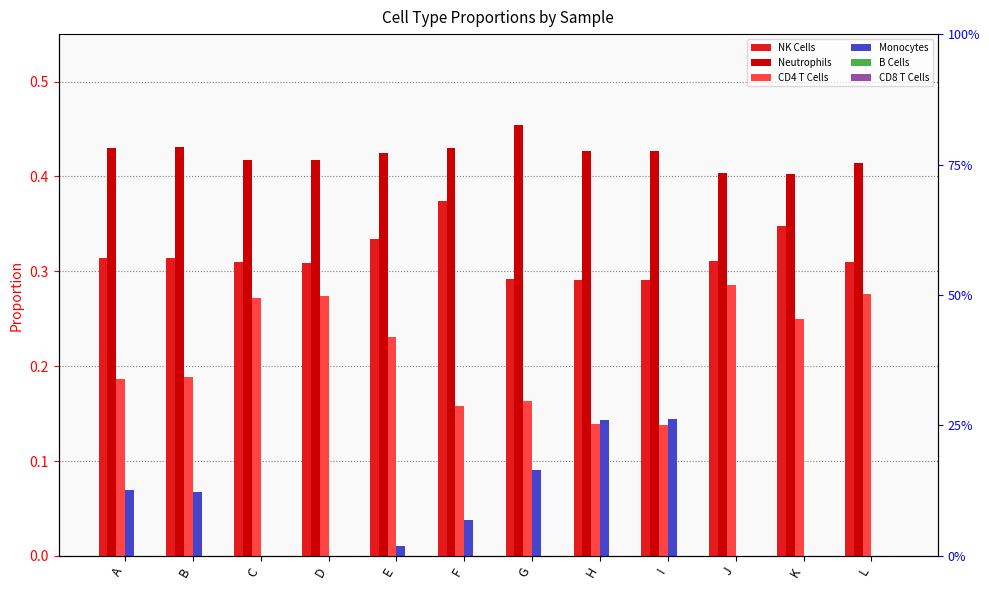

Is it true that NK Cells equals 0.3 at G?

True